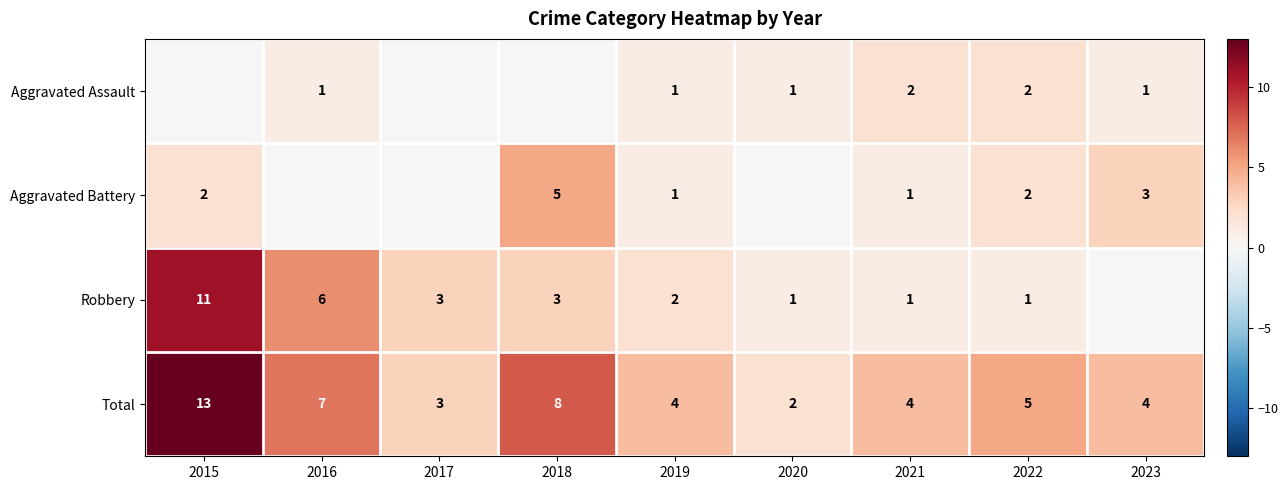

True or false: Total has a value of 12 at 2016.

False